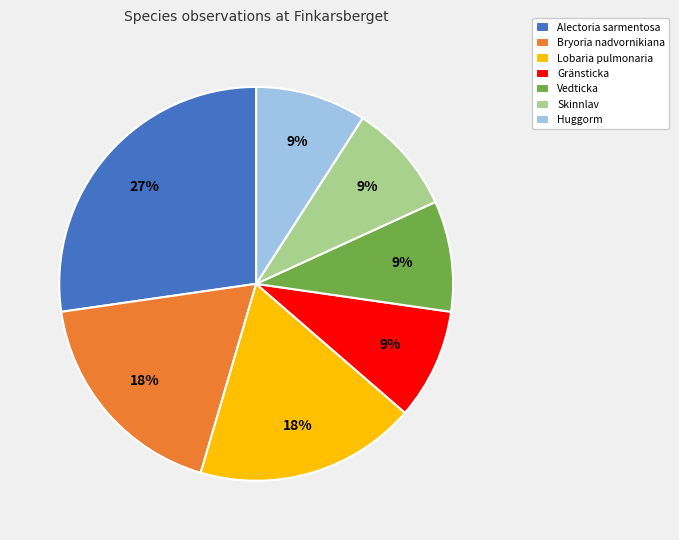

Which slice is the largest?

Alectoria sarmentosa